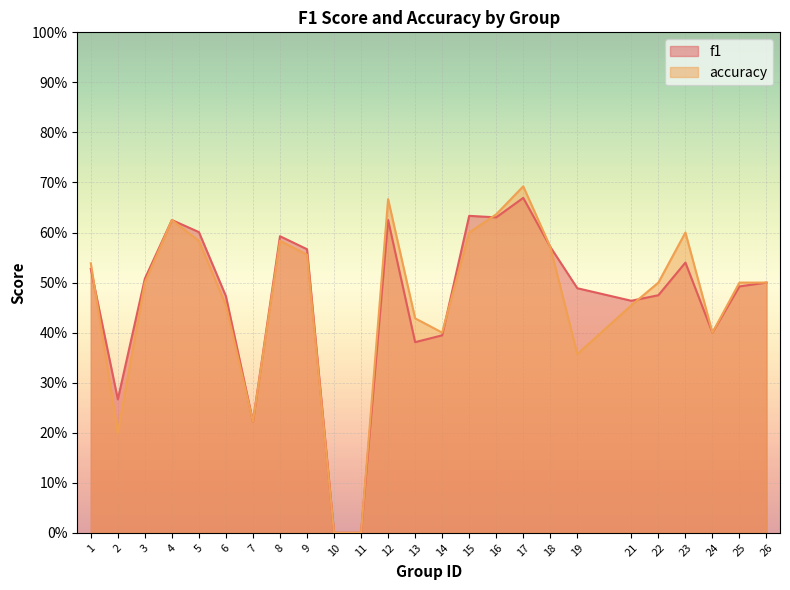

At 3, list the series in order from smallest to largest.

accuracy, f1